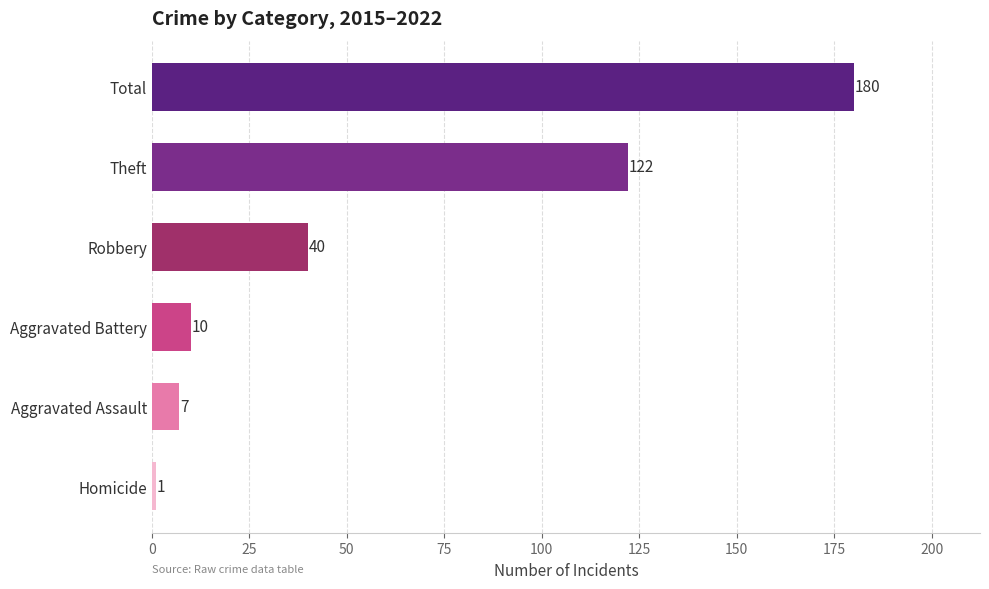

What value does the data have at Aggravated Battery?

10